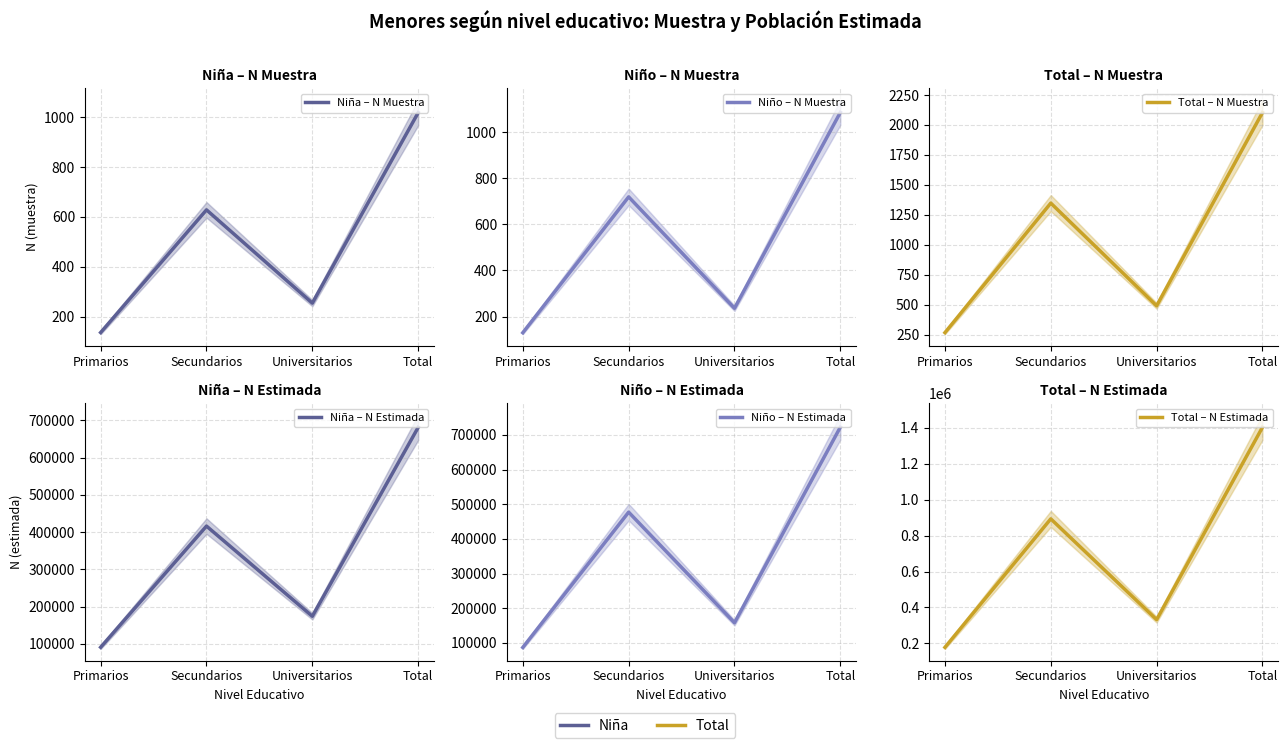

Between Secundarios and Universitarios, which is larger?

Secundarios